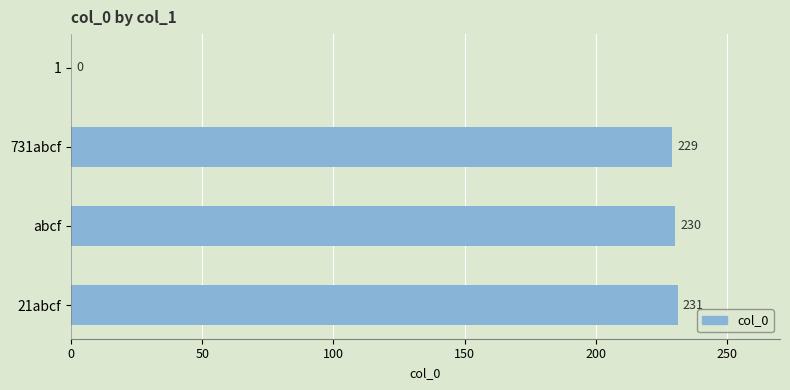

Are the bars horizontal?

Yes